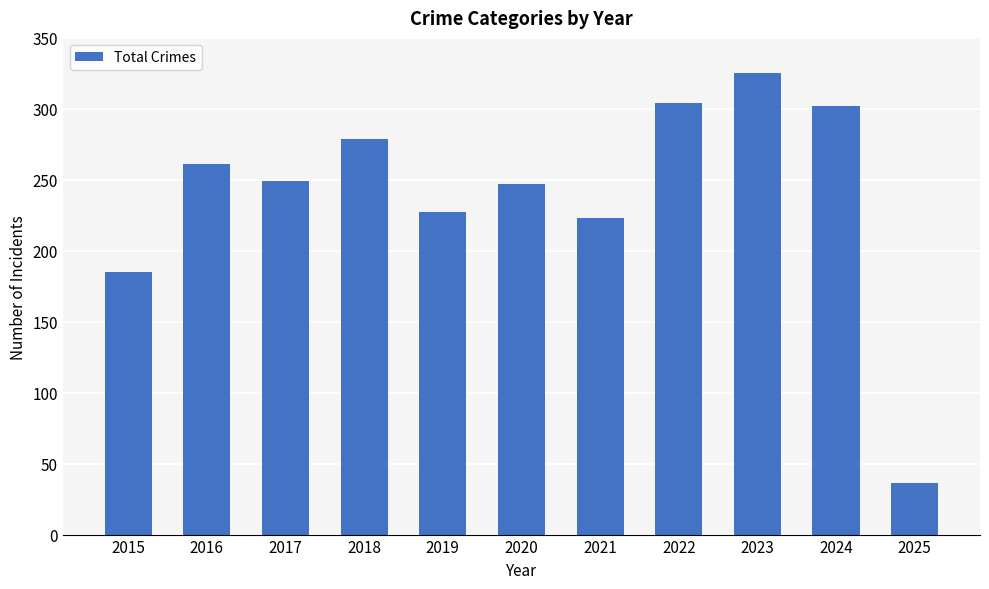

The chart shows a value of 413 at 2017. True or false?

False